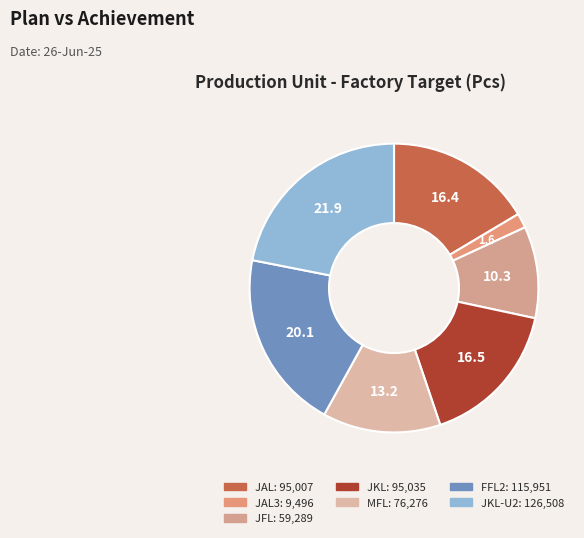

How many segments does this pie chart have?

7